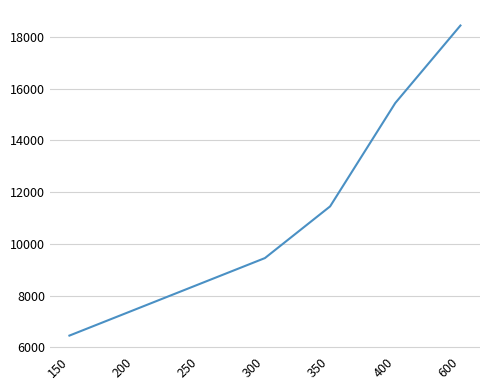

What is the approximate value at 300?

9450